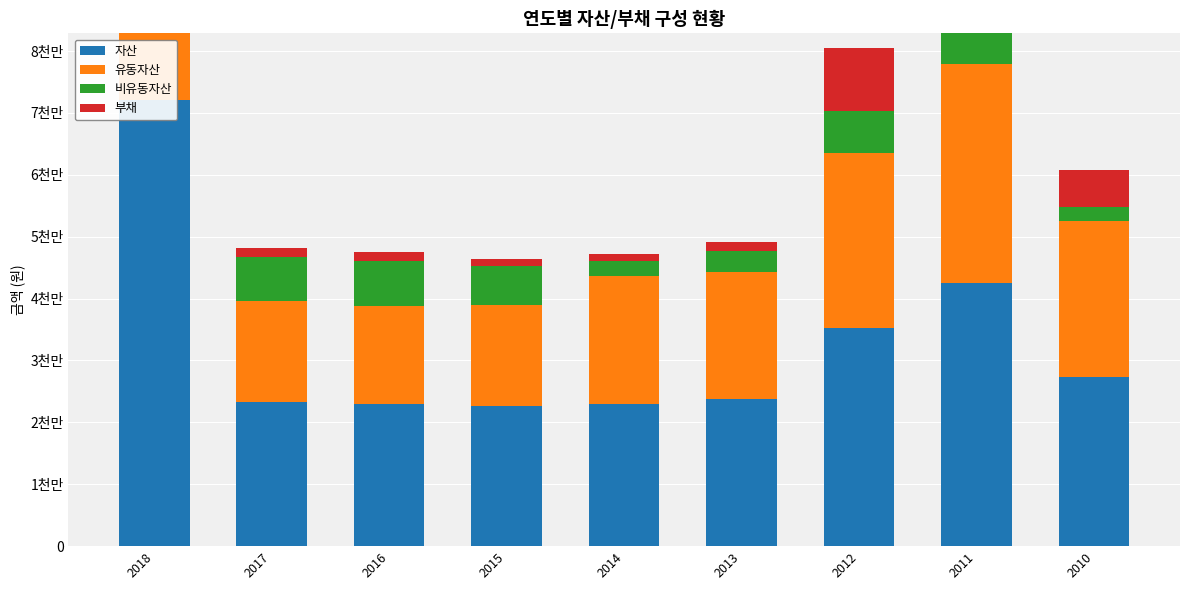

Reading left to right, list all the values displayed in this chart.

자산: 72030521	23322114	23017620	22601841	23016887	23820764	35171798	42441182	27359002
유동자산: 46002466	16251984	15823961	16323002	20618618	20477050	28422371	35489566	25123936
비유동자산: 26028055	7070130	7193659	6278839	2398268	3343714	6749427	6951616	2235066
부채: 46895928	1549568	1459380	1187585	1207706	1556753	10180070	11610499	6114627